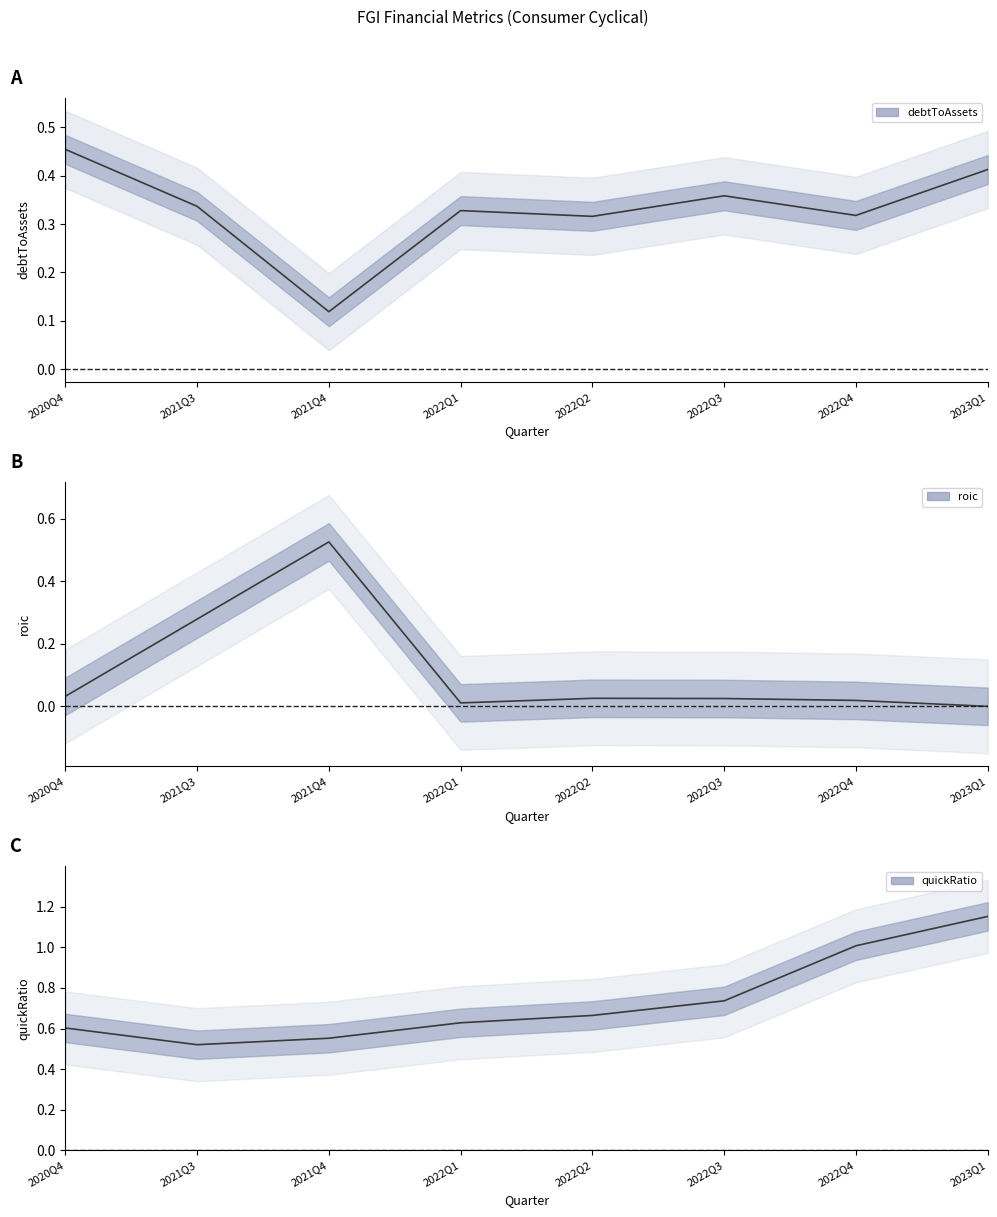

List the labels in order of roic value, smallest first.

2023Q1, 2022Q1, 2022Q4, 2022Q3, 2022Q2, 2020Q4, 2021Q3, 2021Q4